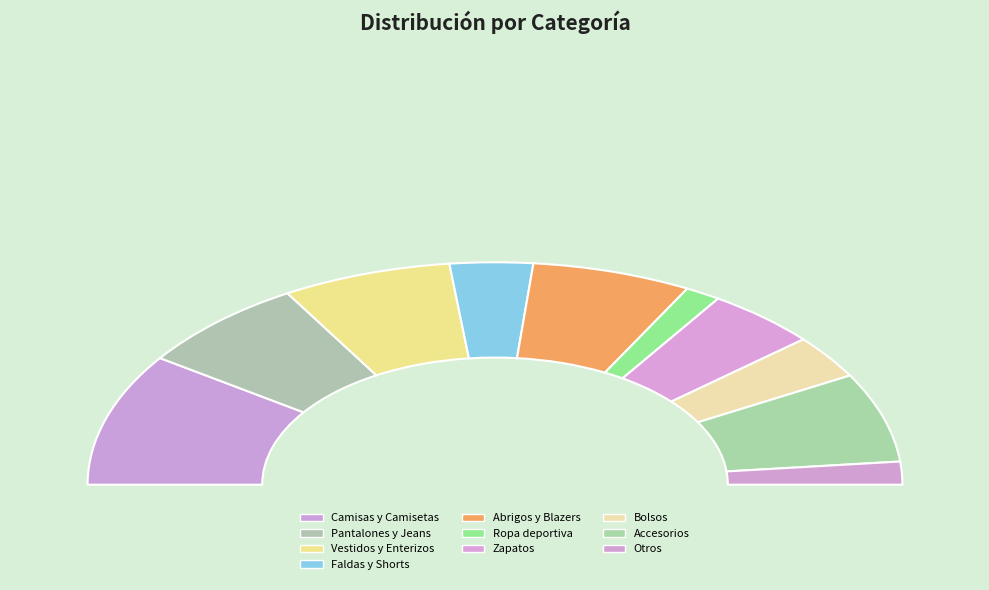

What is the change in value from Pantalones y Jeans to Accesorios?

-95